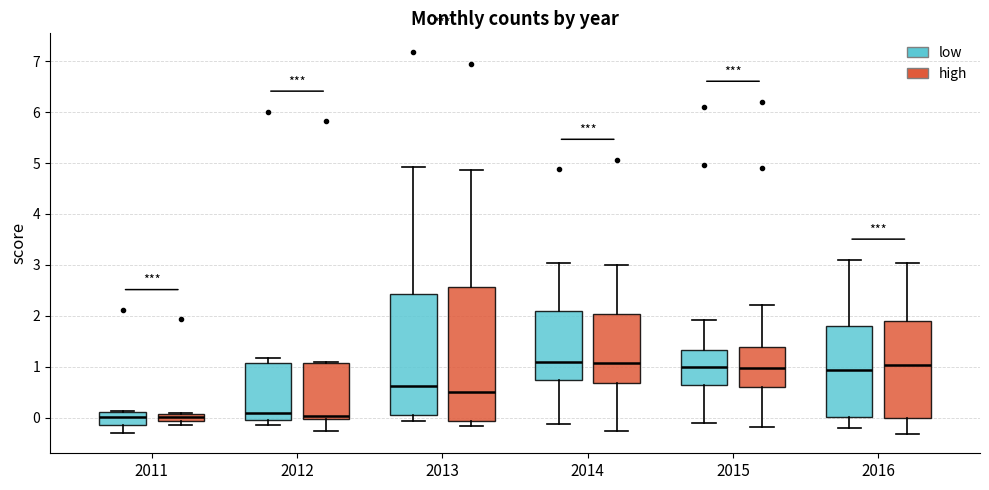

Where does the upper whisker of the box for 2016 (high) end on the y-axis? The values are not printed on the chart, so give them approximately, as read against the axis.

3.0